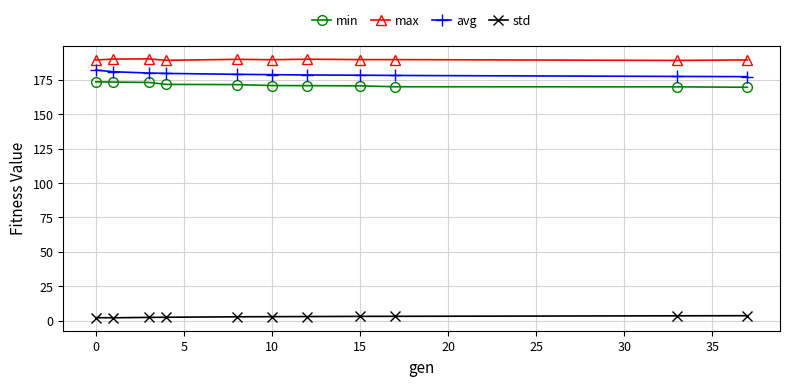

Which series has the largest total across all categories?

max